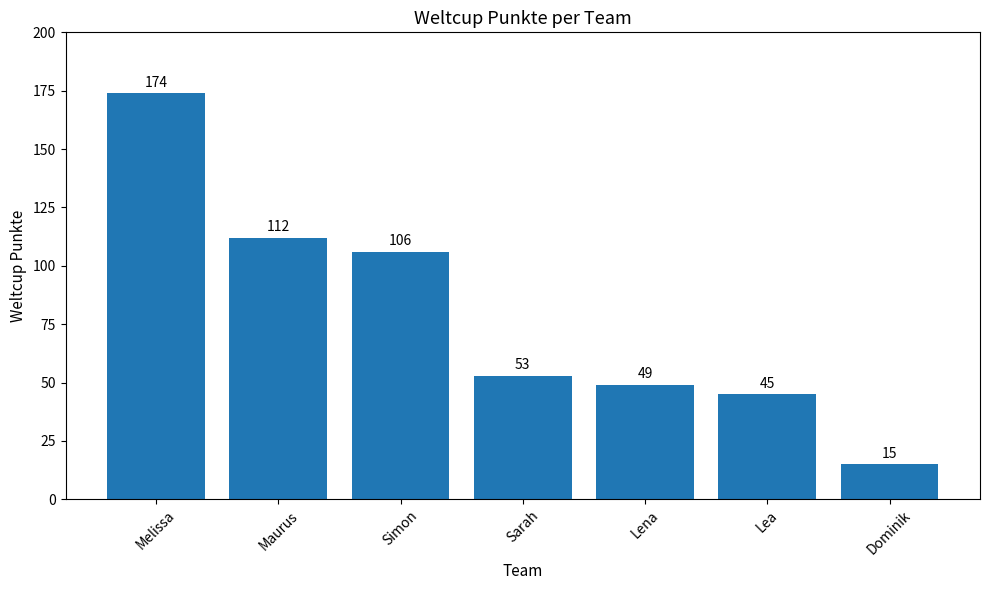

How many data points does each series have?

7